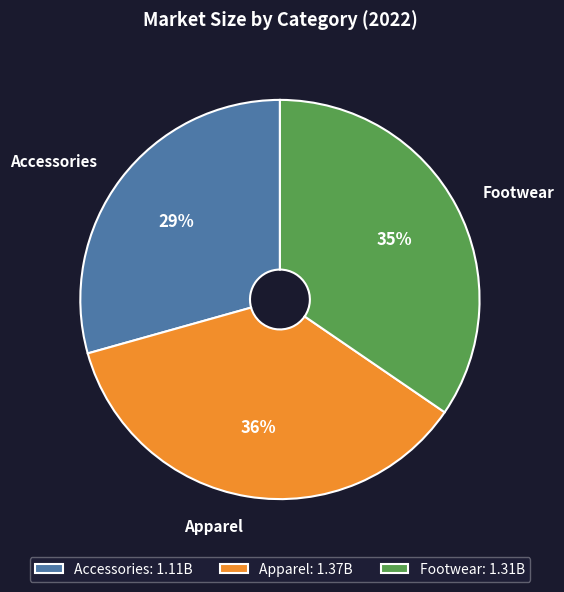

How many slices are in this pie chart?

3